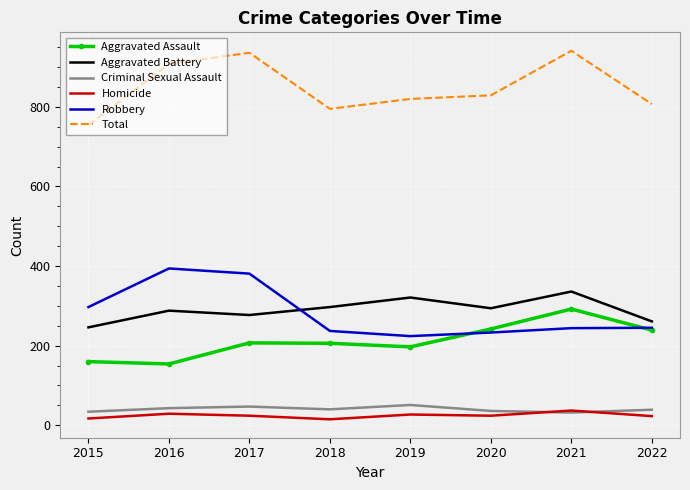

True or false: Criminal Sexual Assault and Aggravated Battery intersect in this chart.

False